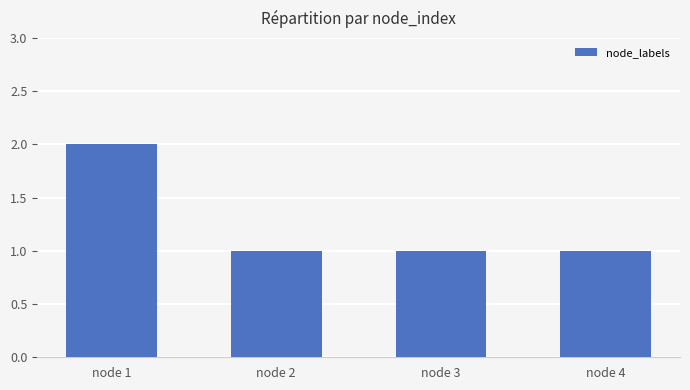

What is the difference between the maximum and minimum values?

1